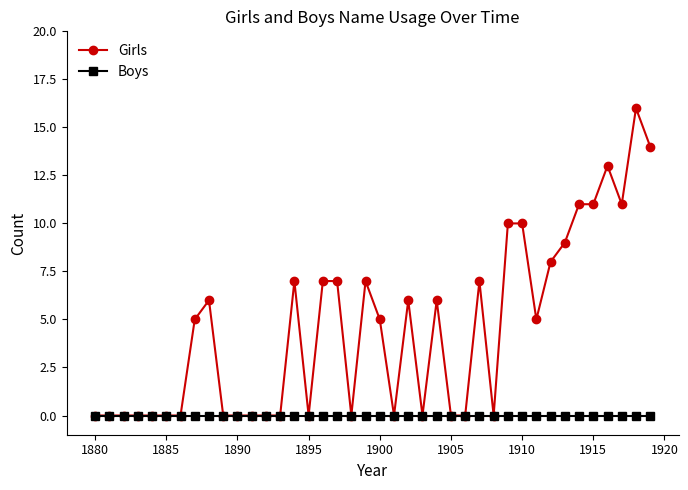

What are all the series names shown in the legend?

Girls, Boys